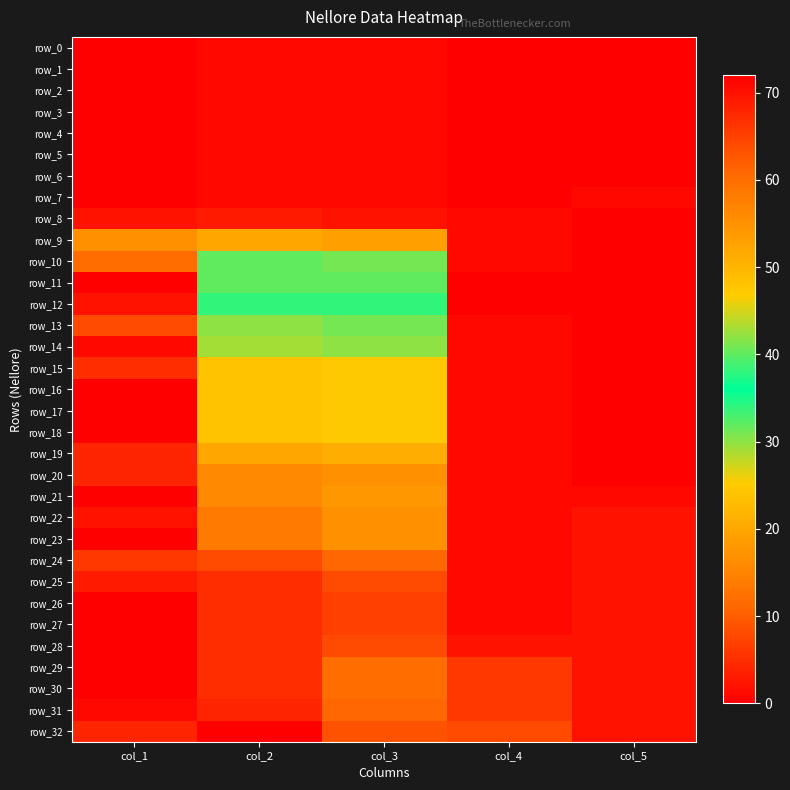

The row_21 series shows 1 at col_5. True or false?

True